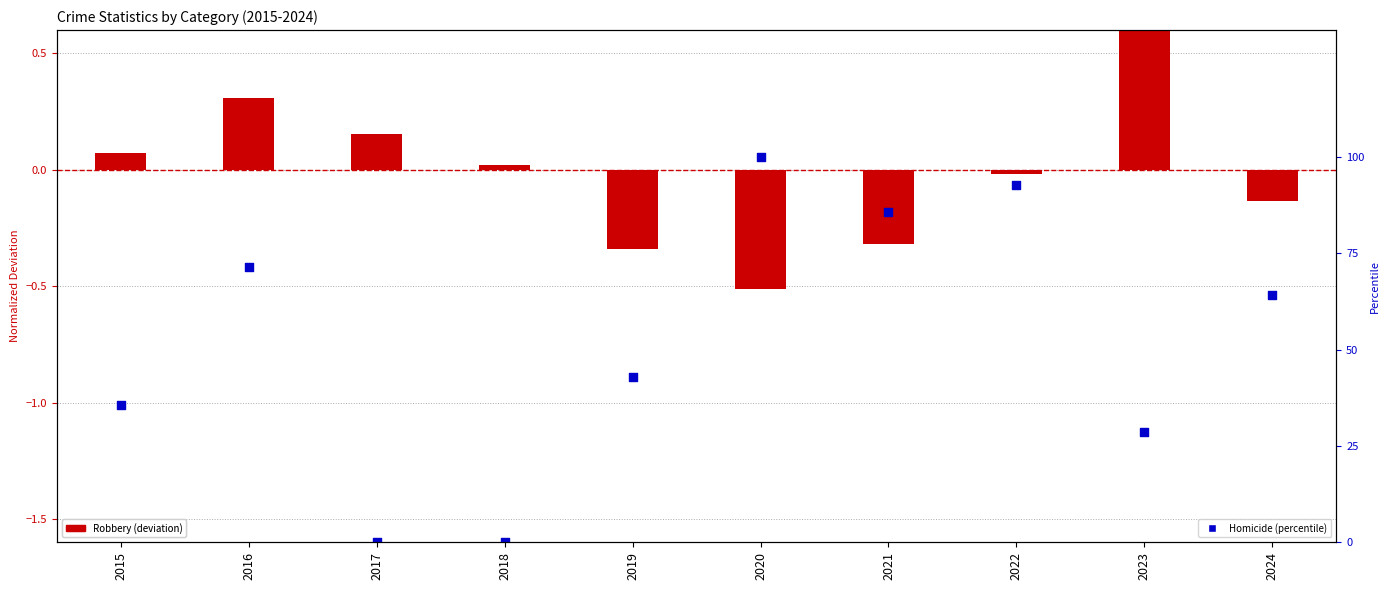

Which series reaches the maximum Y coordinate?

Homicide (percentile)